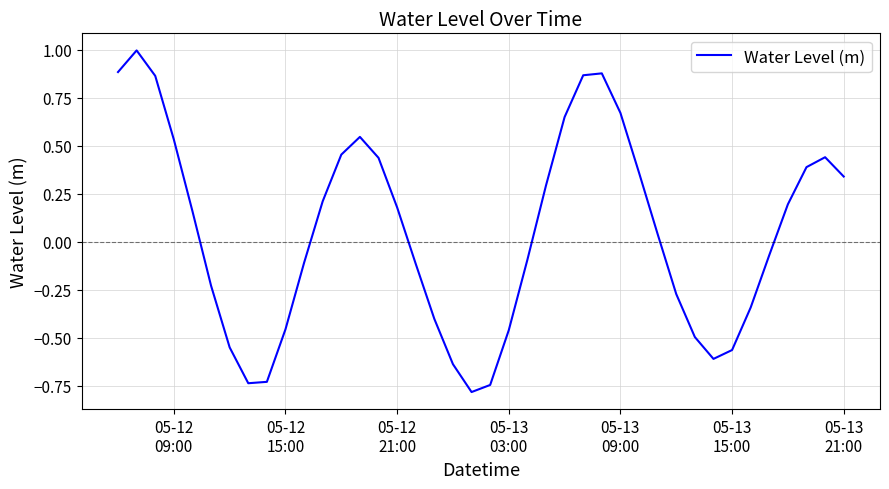

What is the minimum value shown in the chart?

-0.8